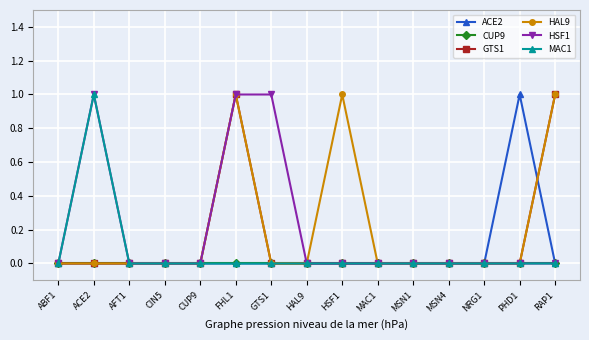

Between MSN1 and PHD1, which series saw the biggest shift?

ACE2